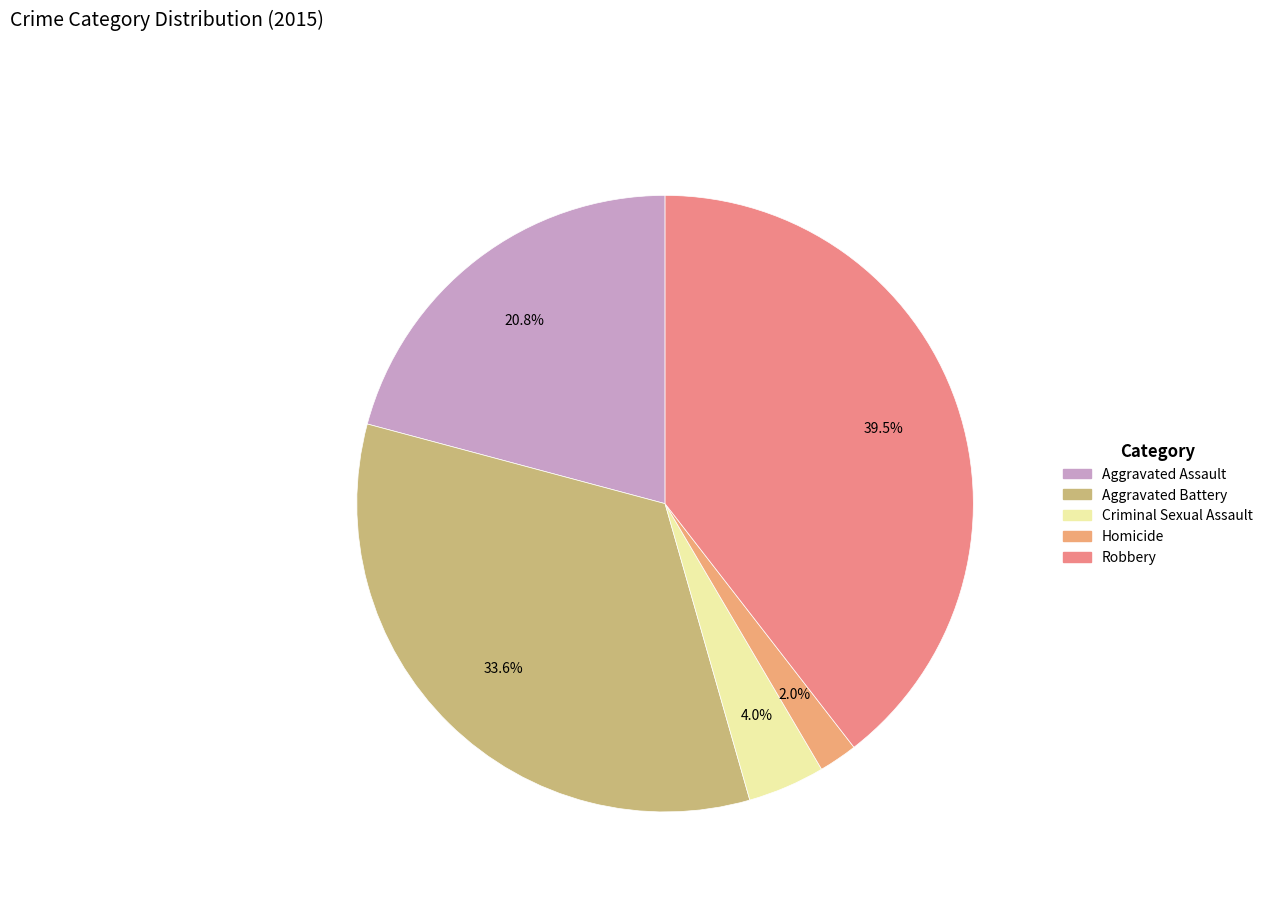

Is there any slice that represents more than half of the pie?

No